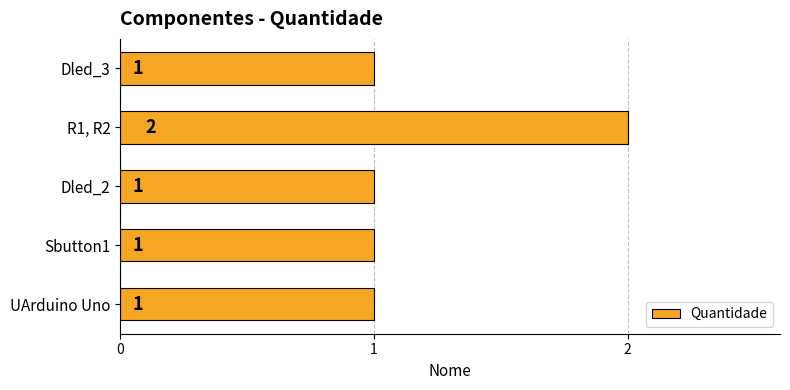

How many bars are there in total?

5